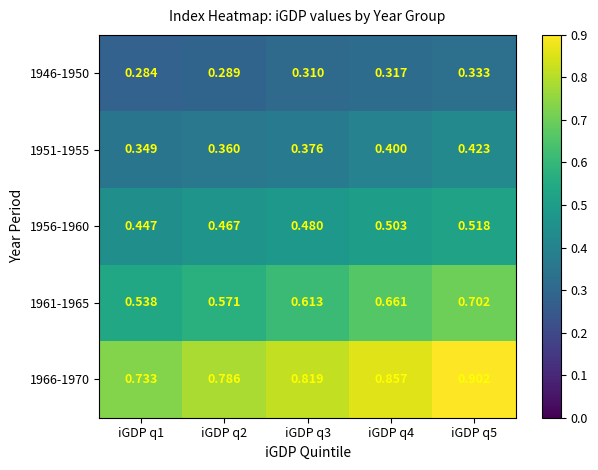

Is the value of 1951-1955 at iGDP q1 greater than the value of 1956-1960 at iGDP q3?

No